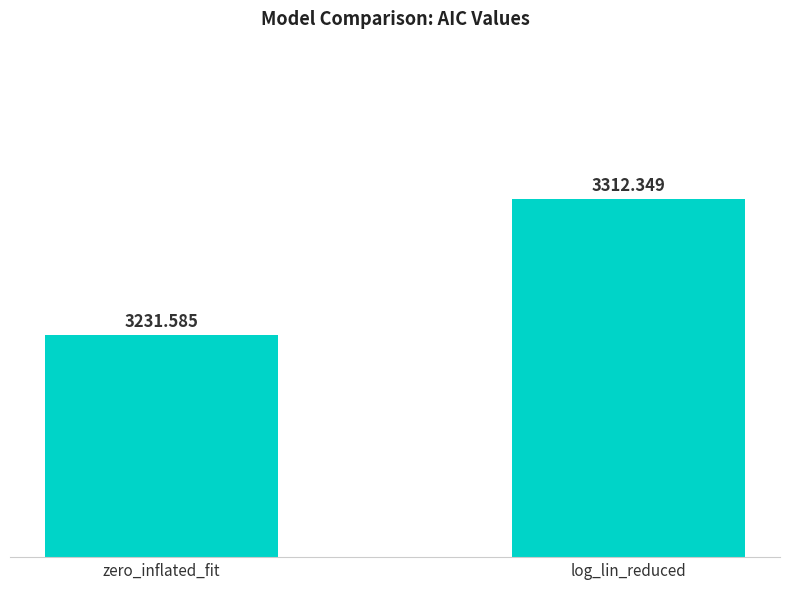

Count the number of categories in the chart.

2